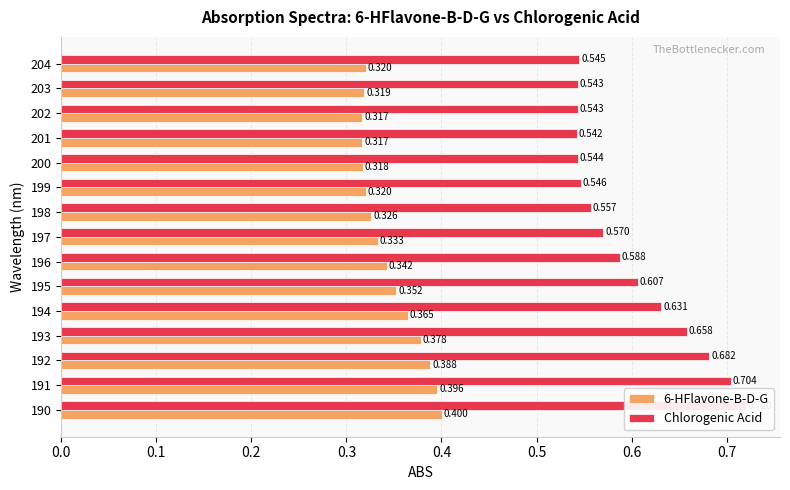

What are all the series names shown in the legend?

6-HFlavone-B-D-G, Chlorogenic Acid